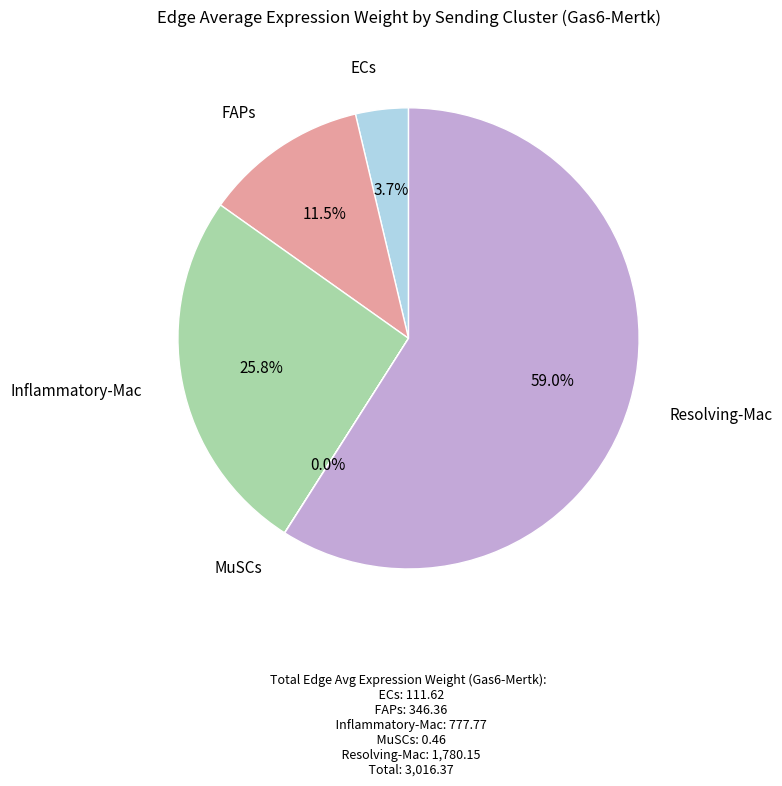

Is there any slice that represents more than half of the pie?

Yes